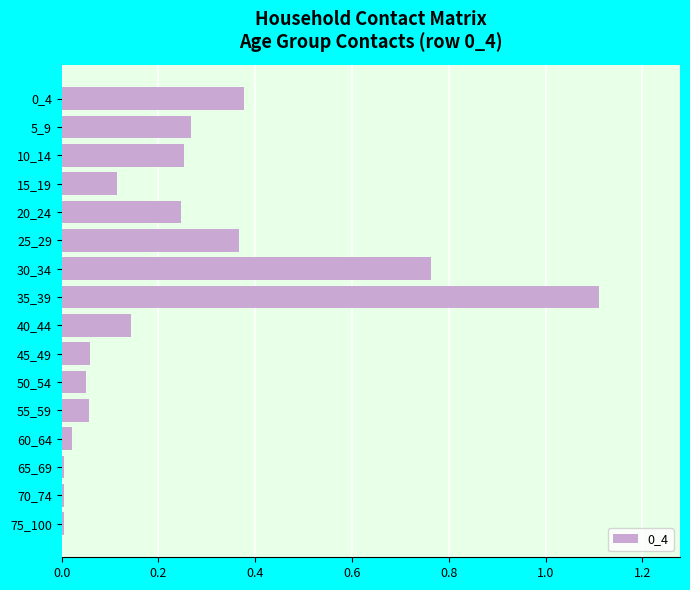

What is the difference between the maximum and minimum values?

1.1